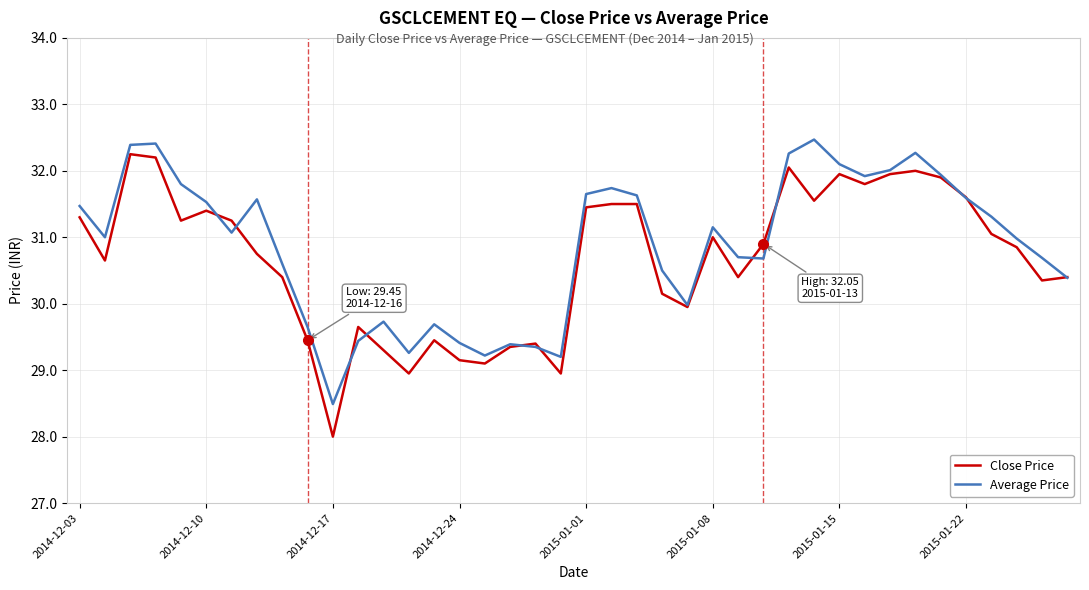

Which series has the widest spread of values?

Close Price